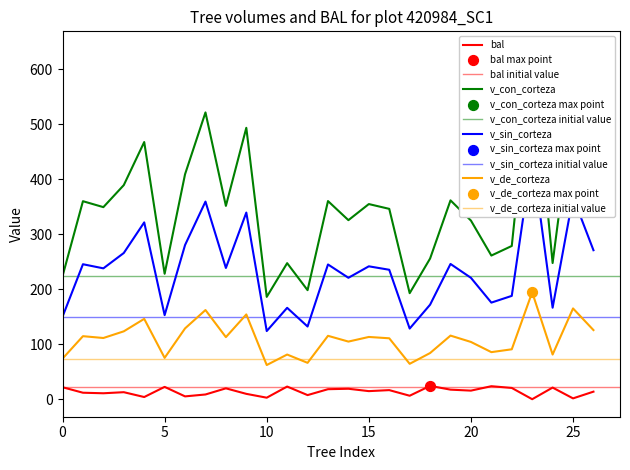

Which series reaches the maximum Y coordinate?

v_con_corteza